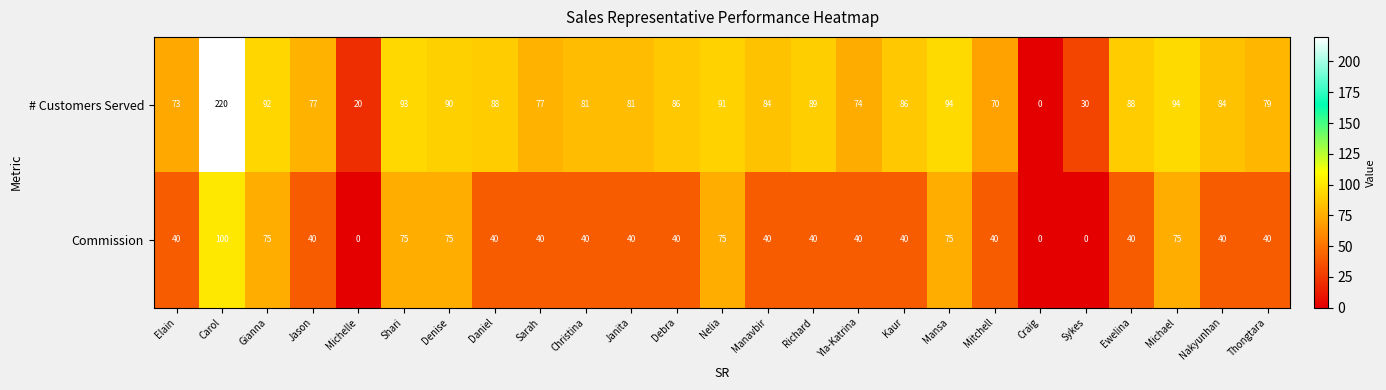

What is the spread (max minus min) of values at Carol?

120